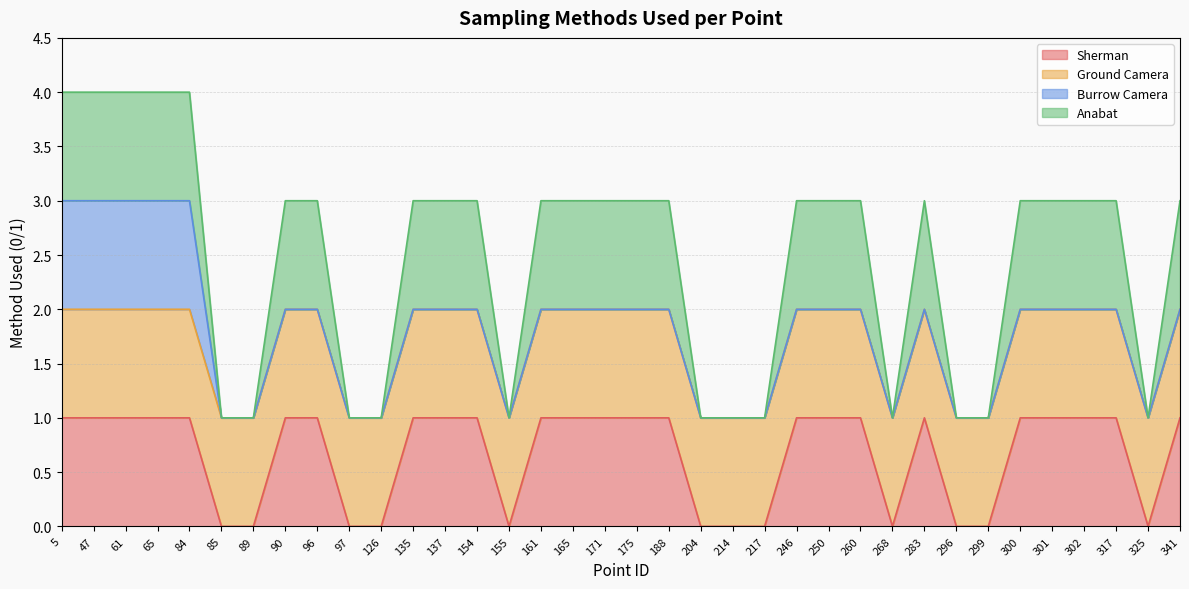

What is the difference between the Sherman values at 325 and 302?

1